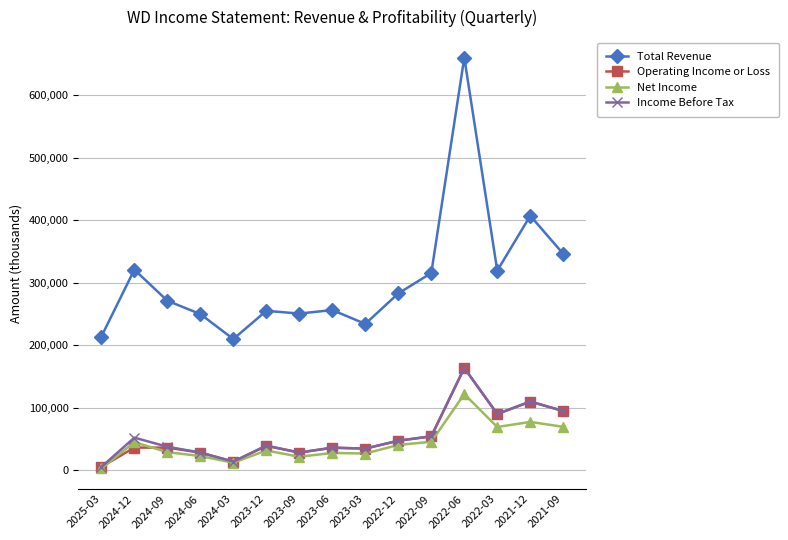

Which category has the highest value in the Operating Income or Loss series?

2022-06